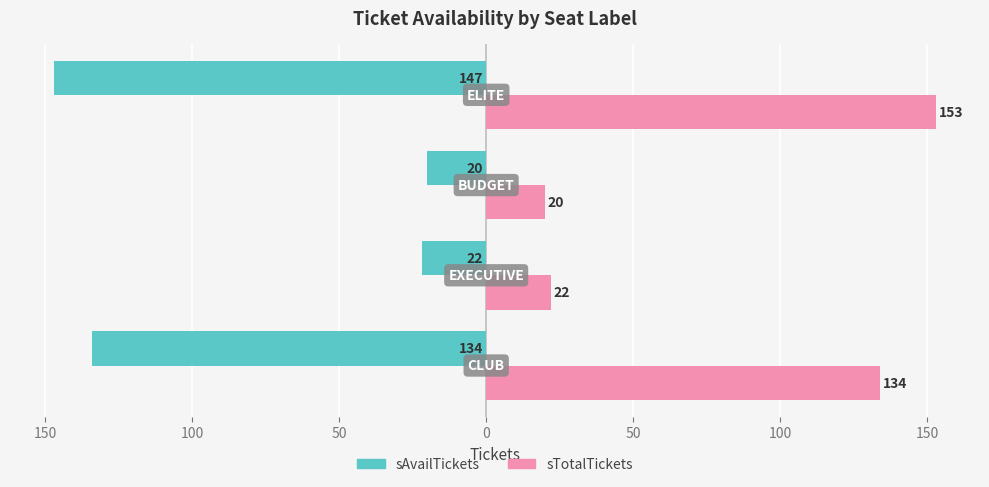

What is the value of the sAvailTickets bar at the 2nd from the left?

-22